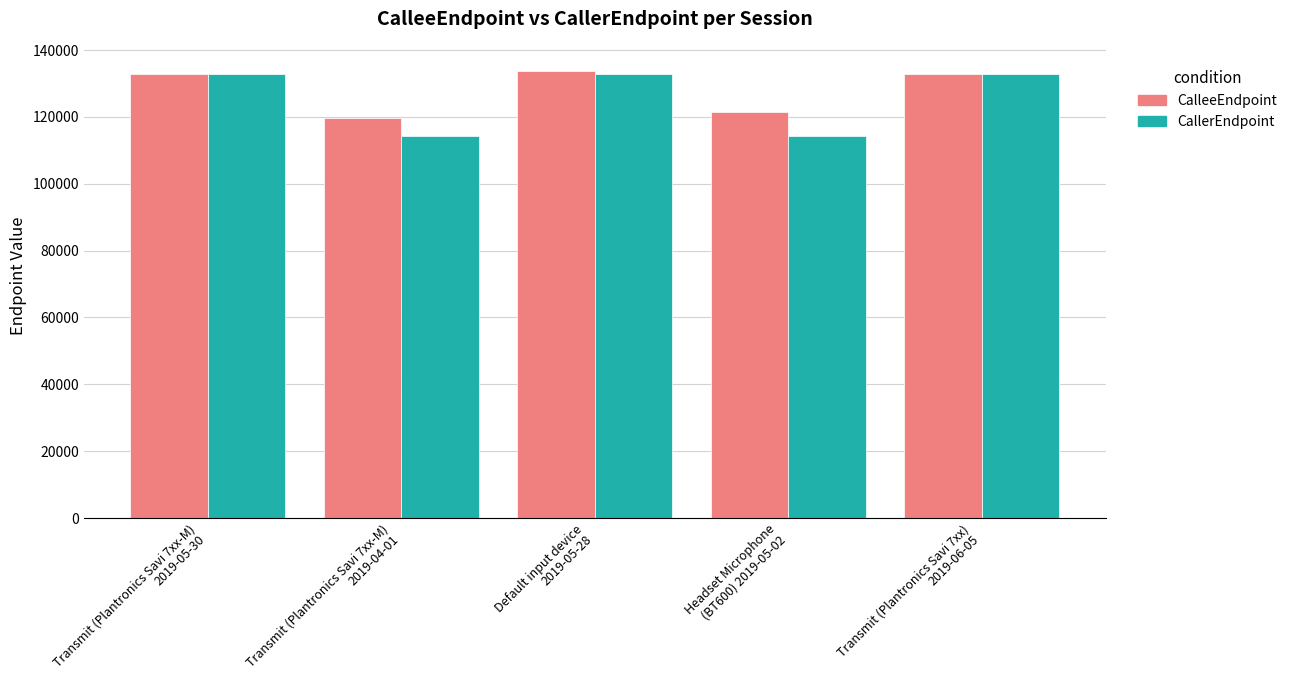

What is the sum of all CalleeEndpoint values?

640360